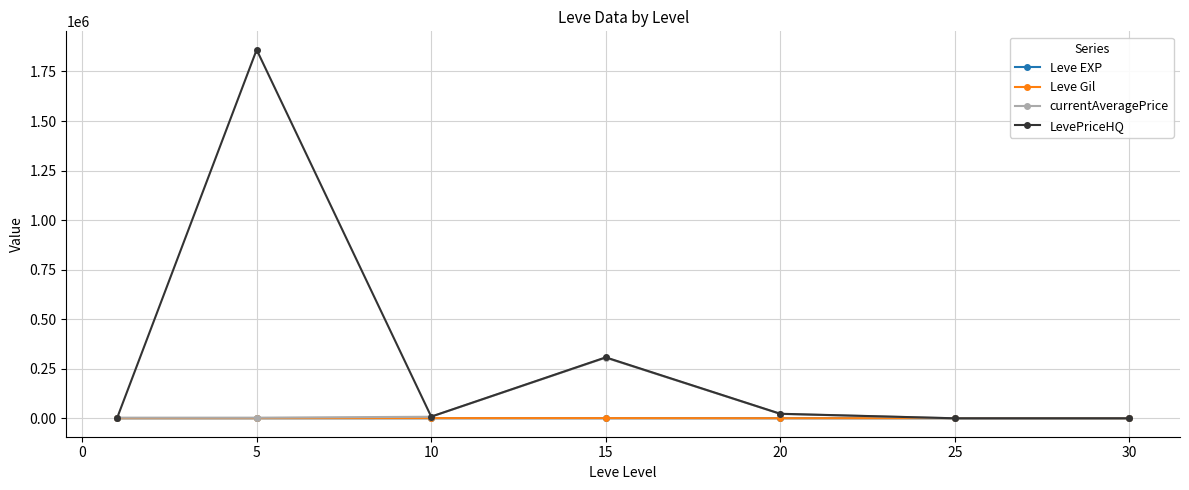

How many distinct data groups are displayed?

4